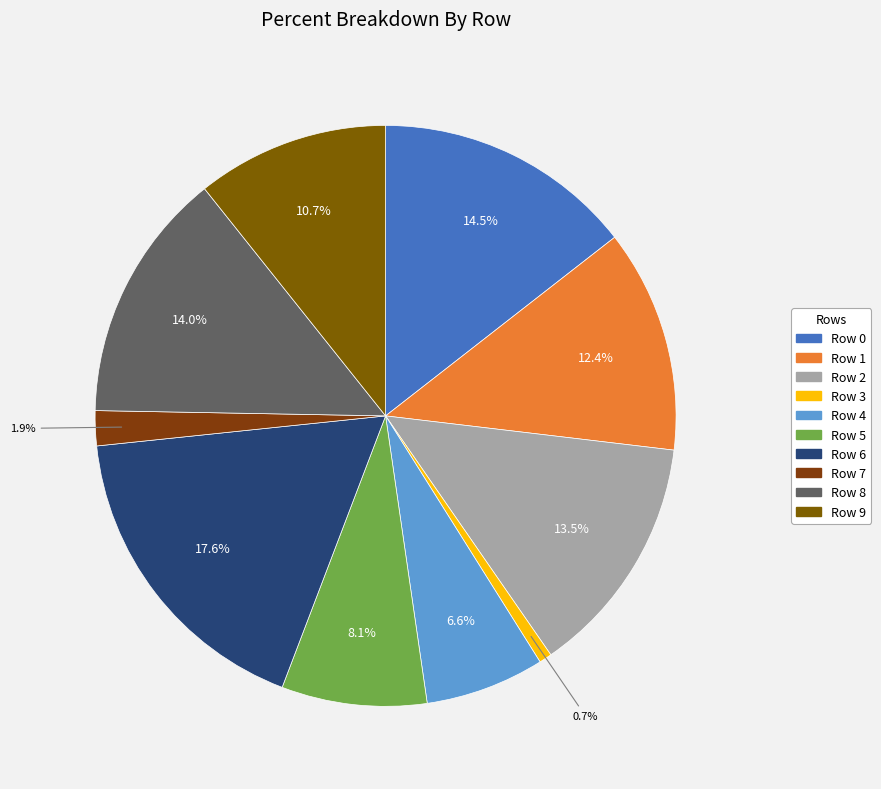

What percentage is the Row 6 slice, to the nearest percent?

18%